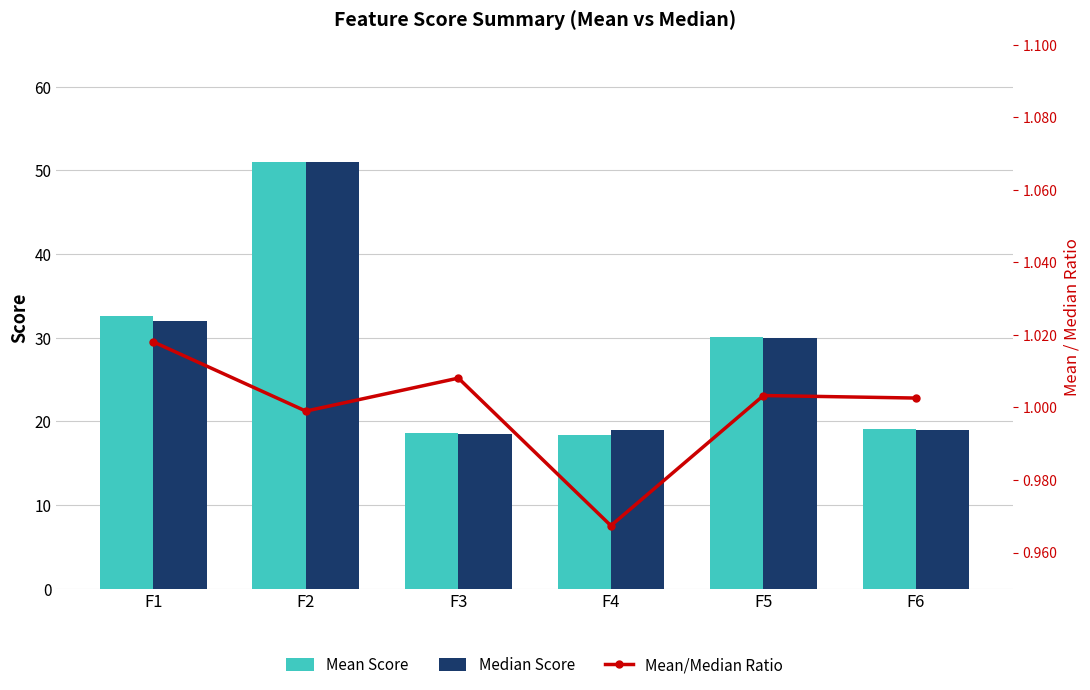

At how many categories does at least one series exceed 11?

6